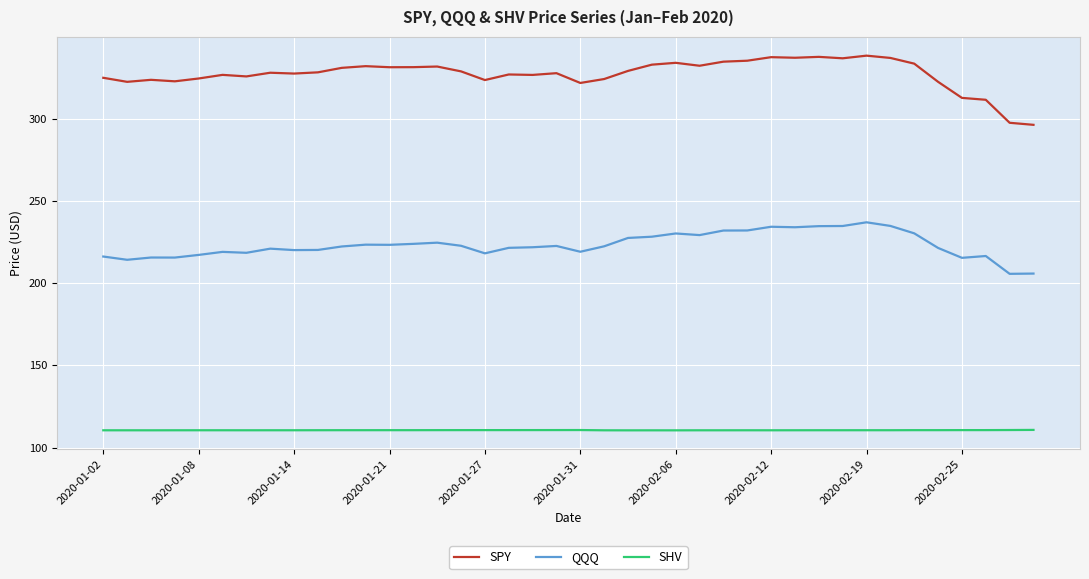

What is the sum of all QQQ values?

8926.1